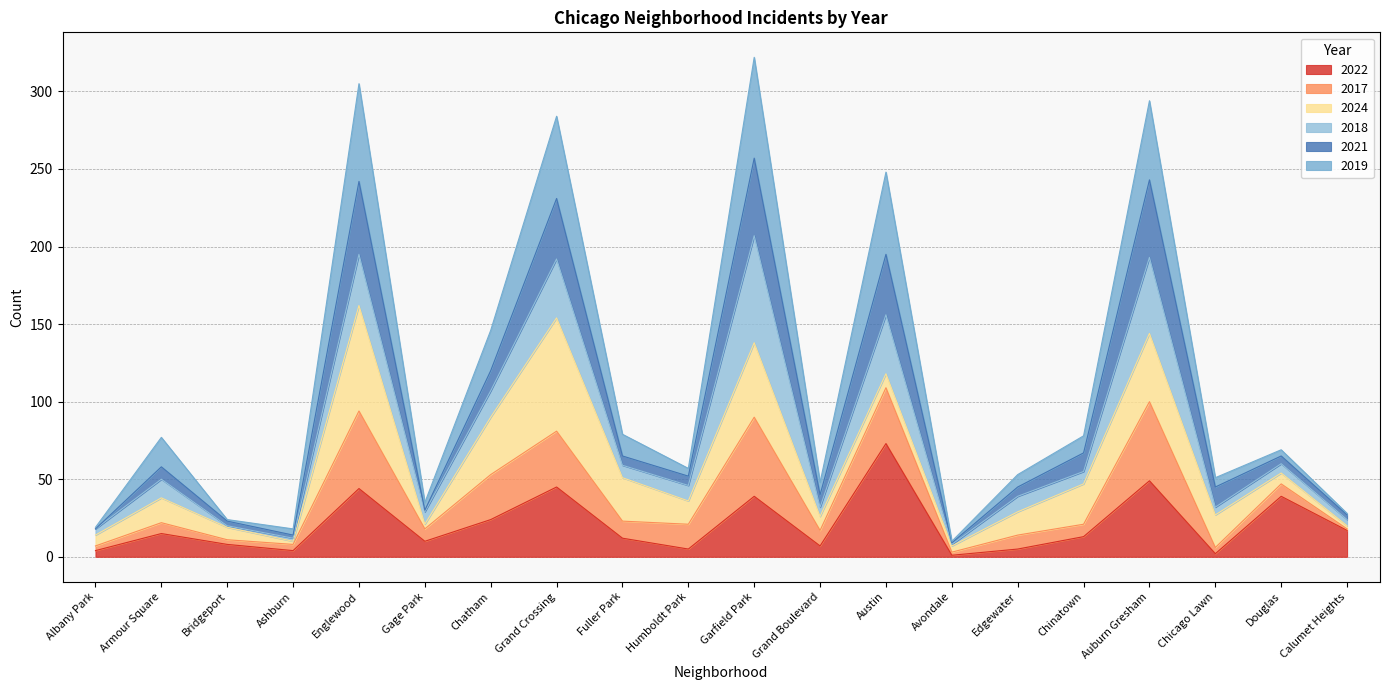

Where is the first local maximum for 2021?

Armour Square